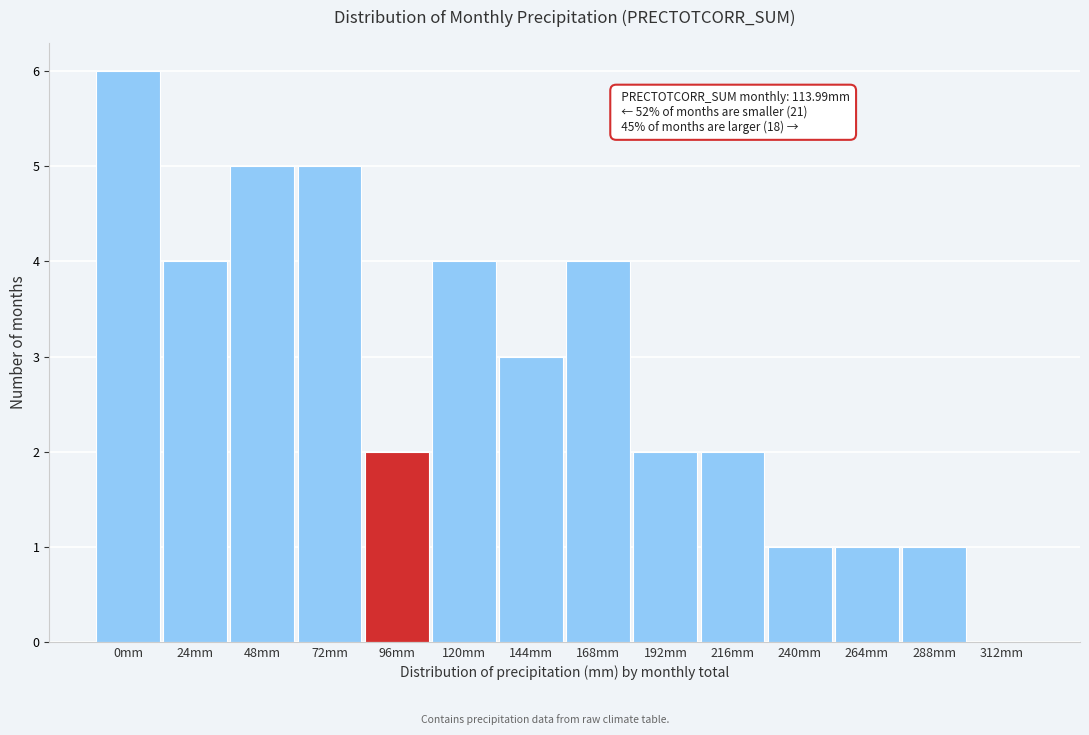

Reading left to right, transcribe all the data shown in this chart.

0mm=6	24mm=4	48mm=5	72mm=5	96mm=2	120mm=4	144mm=3	168mm=4	192mm=2	216mm=2	240mm=1	264mm=1	288mm=1	312mm=0